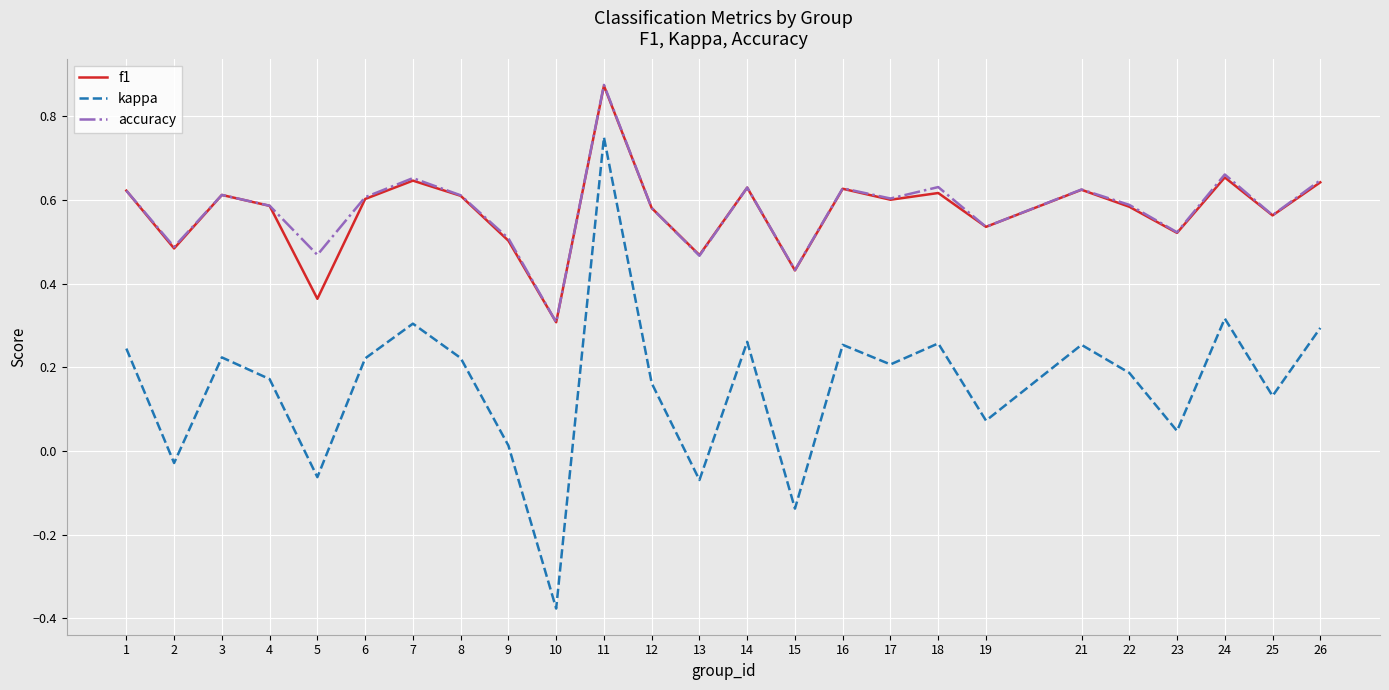

What is the total value across all series at 23?

1.1